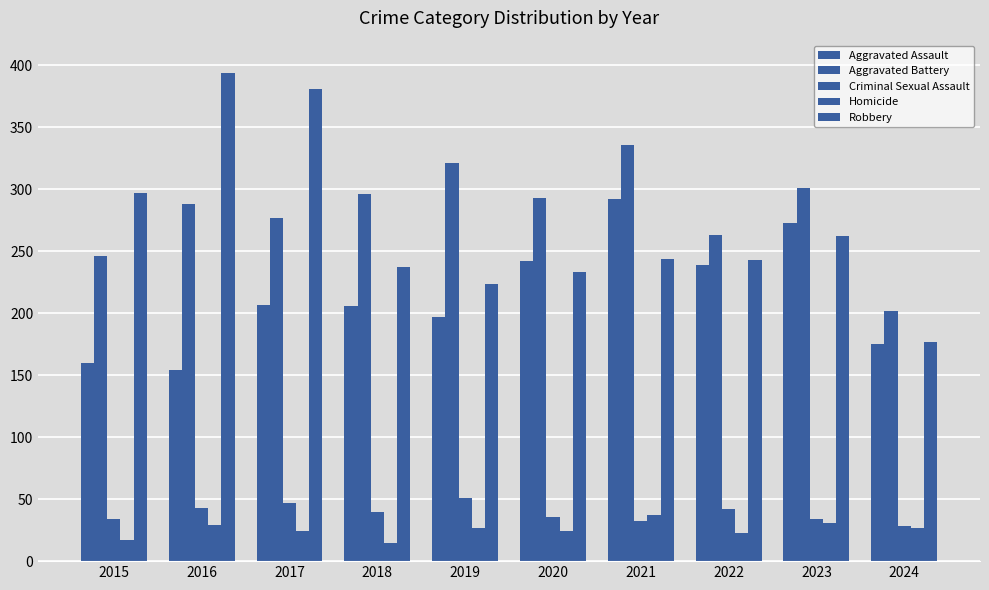

Is it true that Criminal Sexual Assault equals 34 at 2023?

True